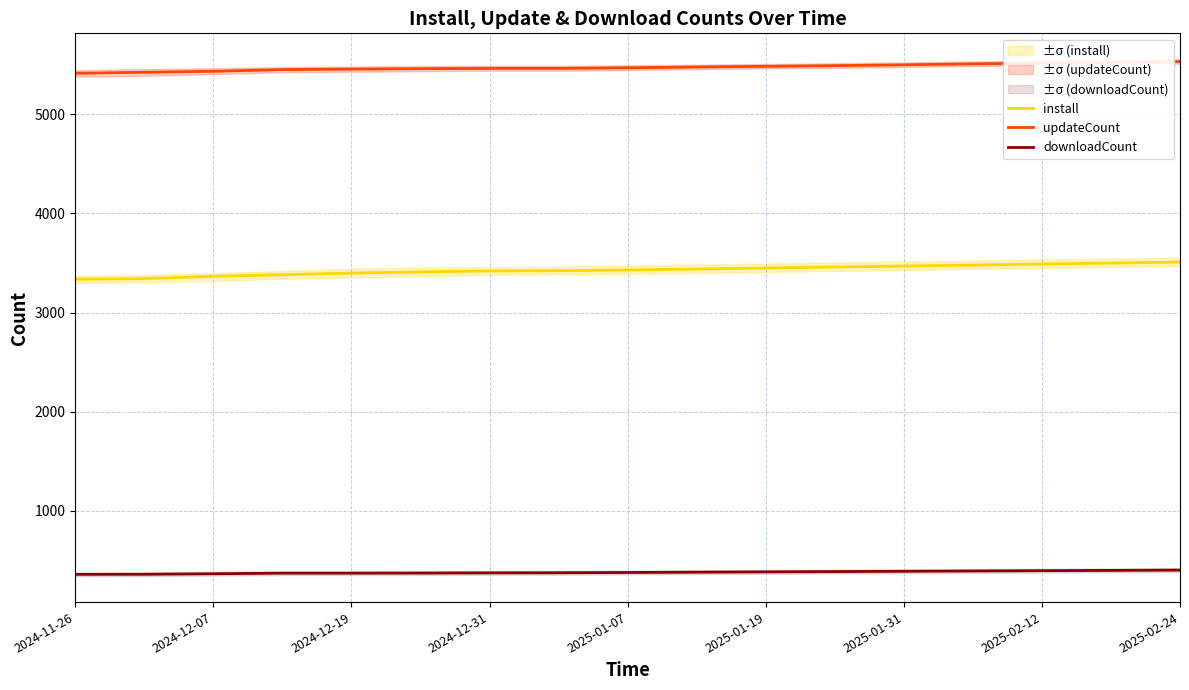

True or false: install and downloadCount cross at least once.

False